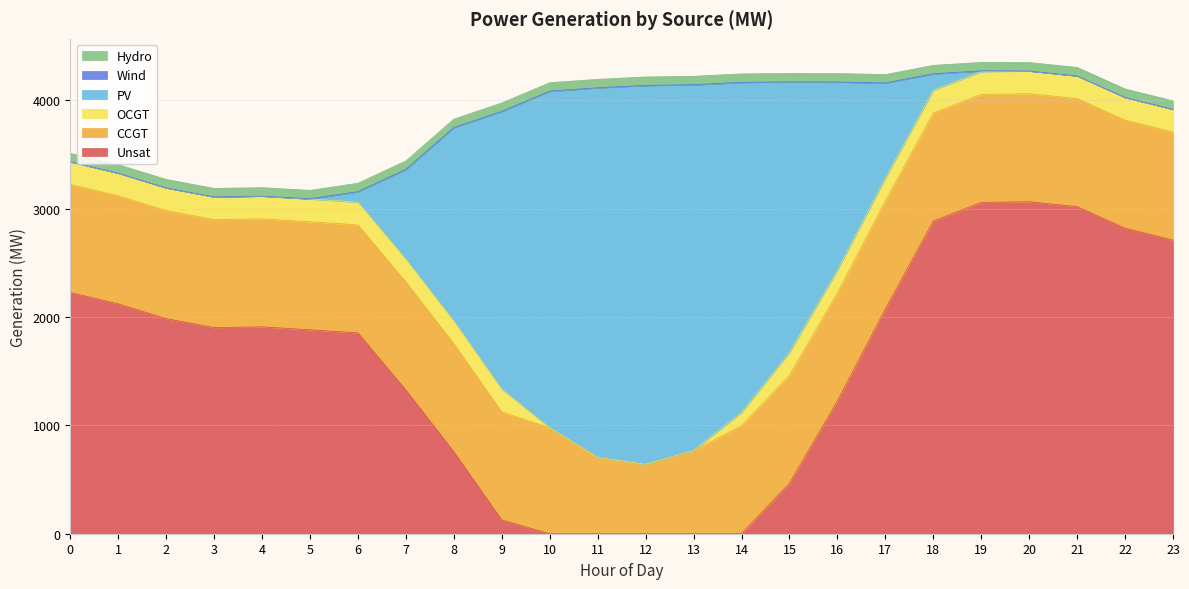

What is the highest value of the Unsat series?

3065